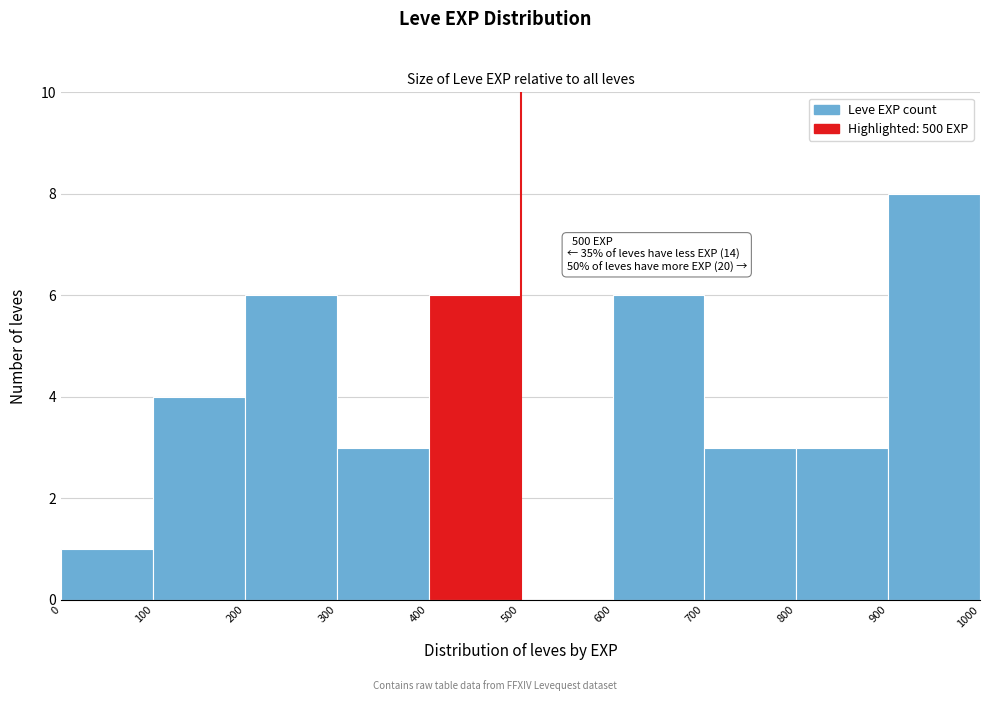

Over which range of the x-axis is the bar tallest?

900 to 1000